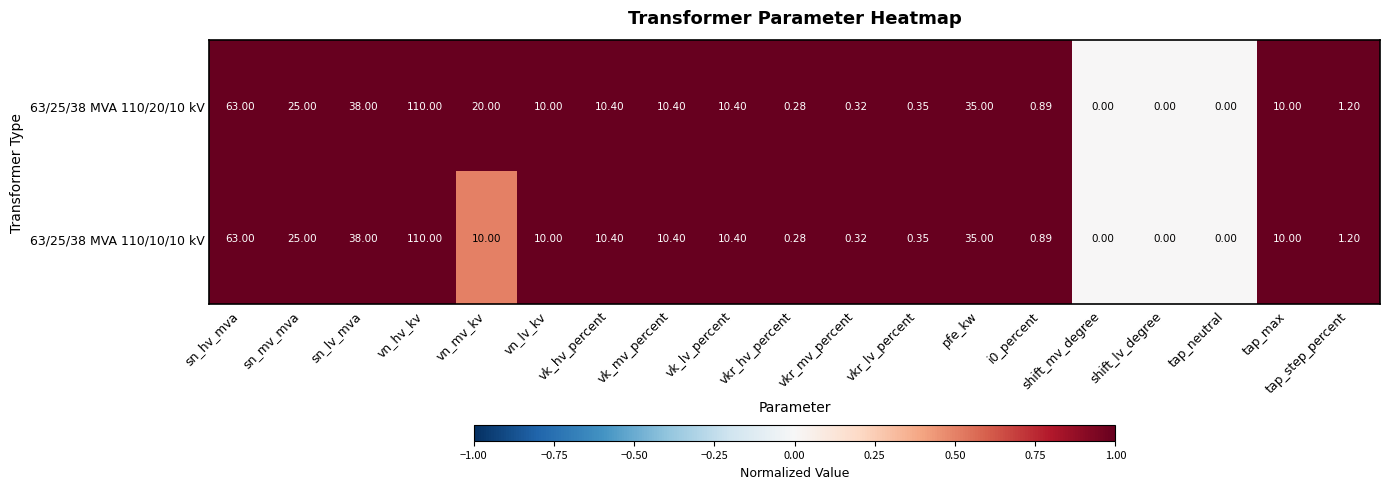

At which label does 63/25/38 MVA 110/10/10 kV first exceed 10?

sn_hv_mva